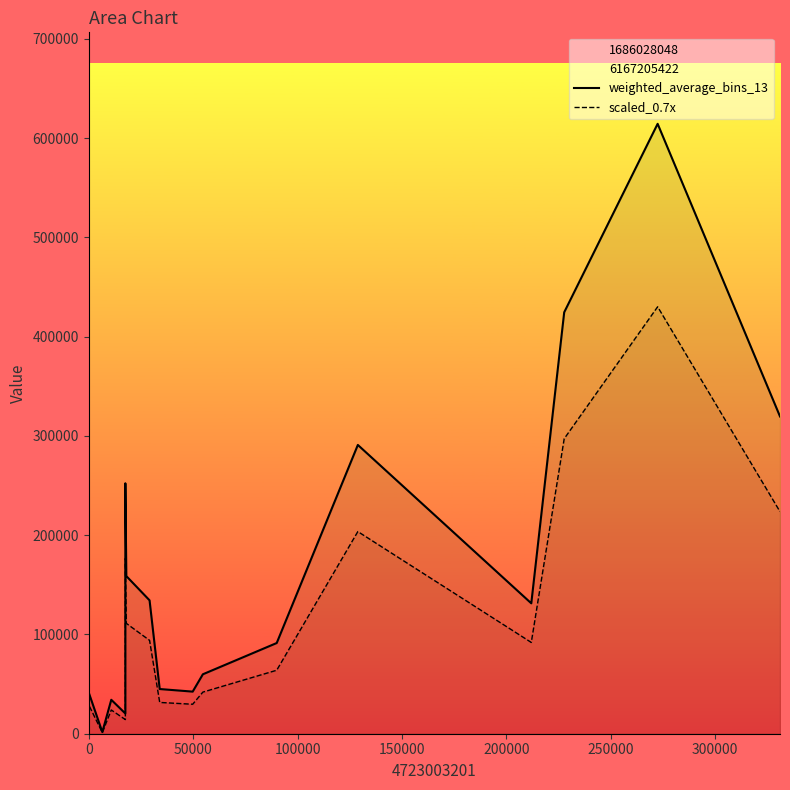

How many series are shown in this chart?

2